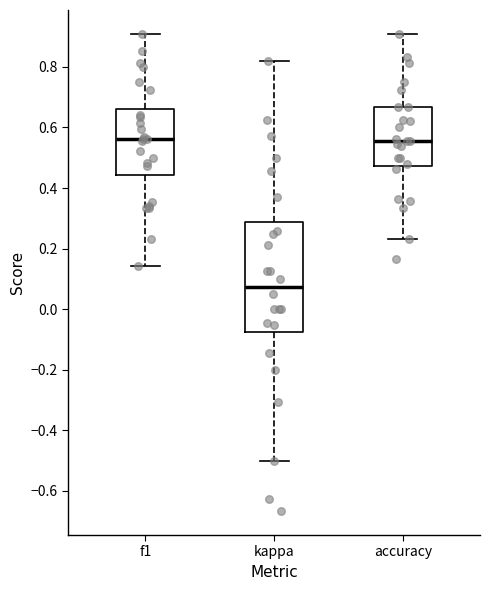

Where does the median line of the box for accuracy sit on the y-axis? The values are not printed on the chart, so give them approximately, as read against the axis.

0.56